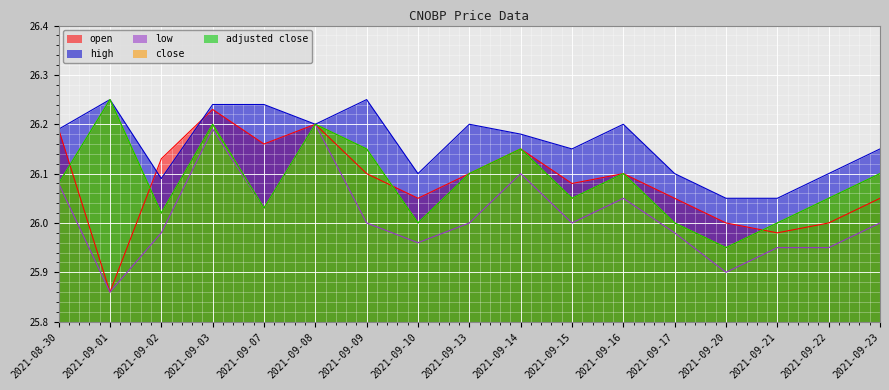

True or false: adjusted close has a value of 11.4 at 2021-09-03.

False